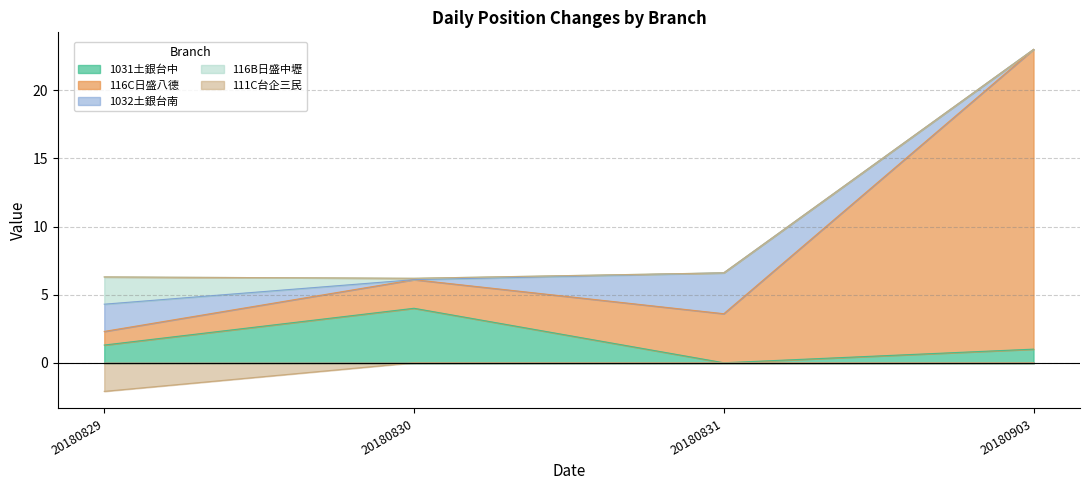

True or false: 116B日盛中壢 has more than 1 points higher than both neighbors.

False